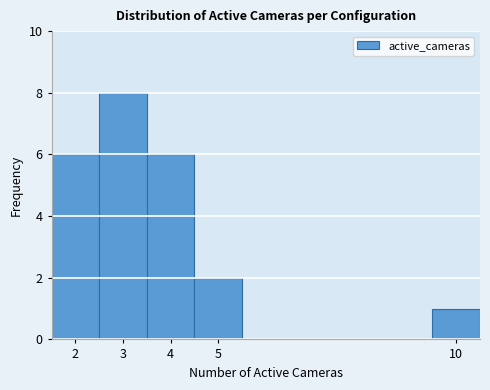

Reading left to right, transcribe this chart: for each bar, give the range it covers on the x-axis and its height. The values are not printed on the chart, so give them approximately, as read against the axis.

1.5 to 2.5: 6
2.5 to 3.5: 8
3.5 to 4.5: 6
4.5 to 5.5: 2
5.5 to 6.5: 0
6.5 to 7.5: 0
7.5 to 8.5: 0
8.5 to 9.5: 0
9.5 to 10.5: 1